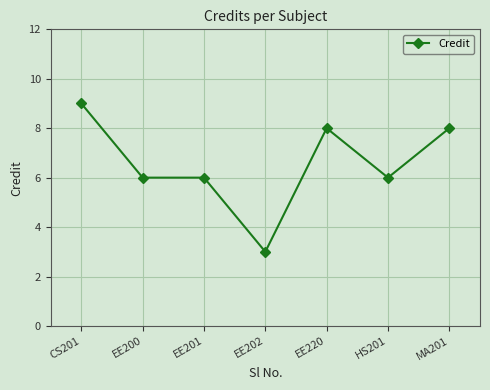

True or false: there are more than 2 points higher than both neighbors.

False